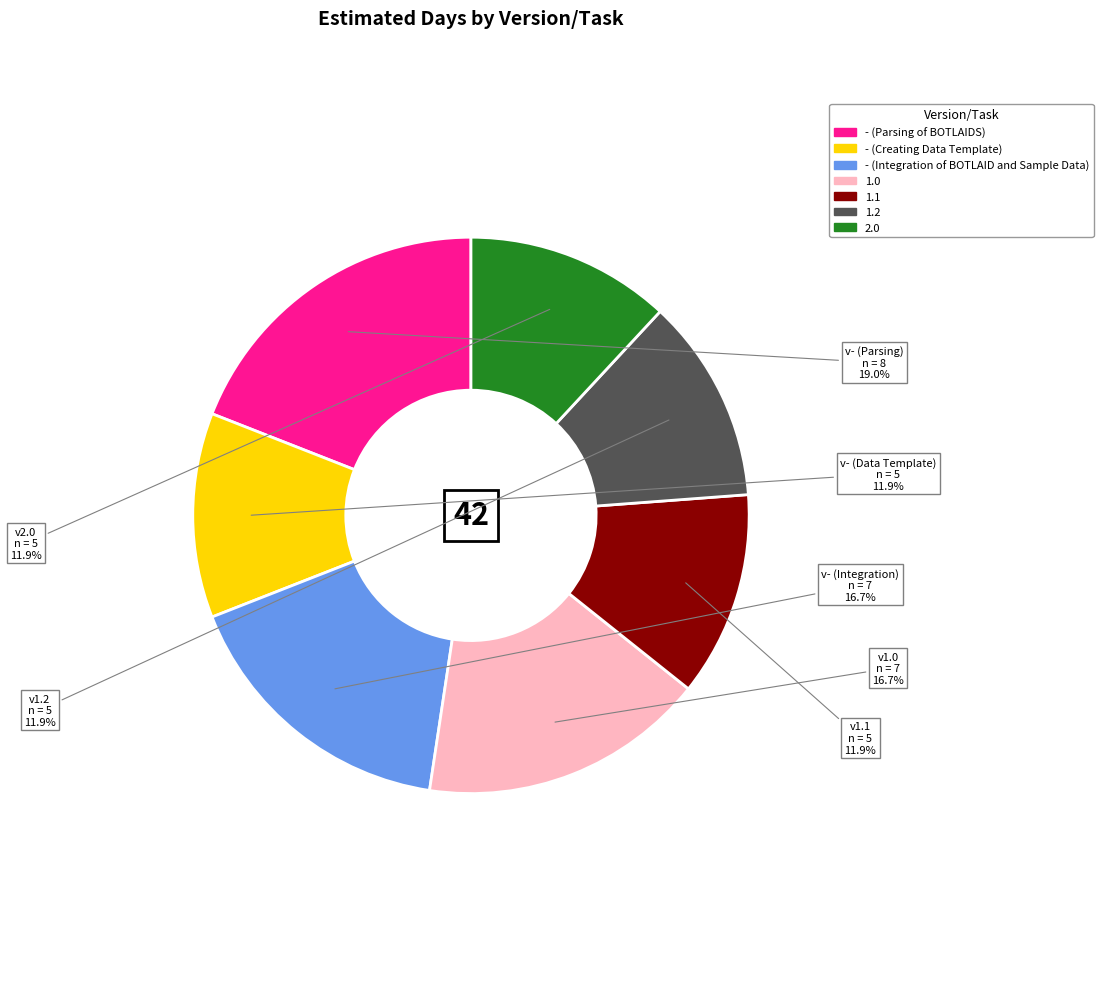

Does any single category account for the majority?

No